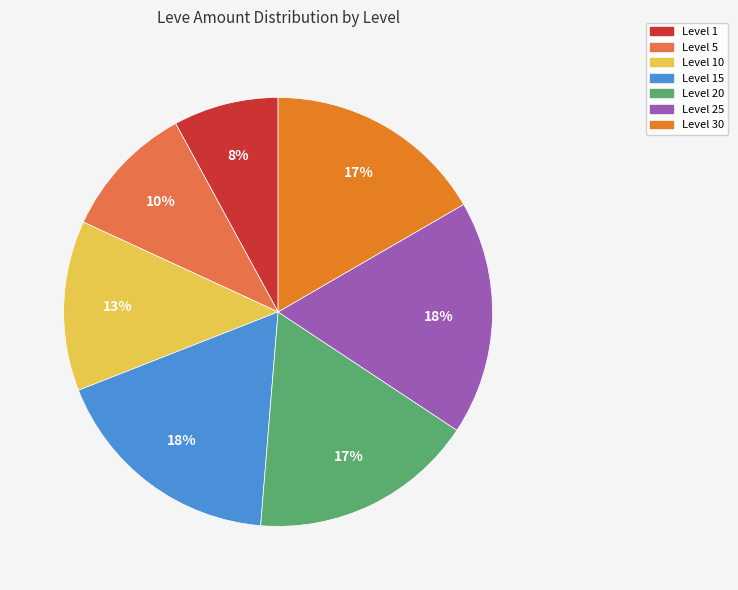

To the nearest percent, what is the average slice percentage?

14%